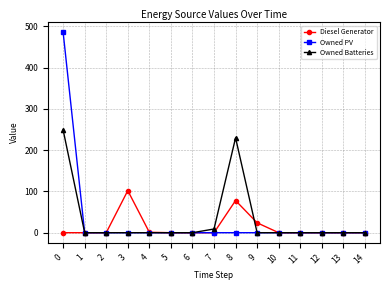

What is the maximum value shown in the chart?

486